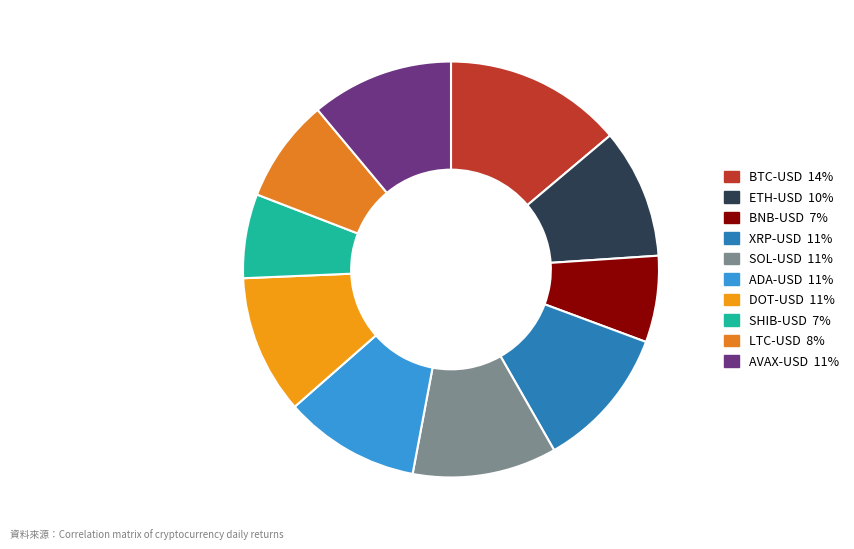

Which category has the smallest portion of the pie?

SHIB-USD